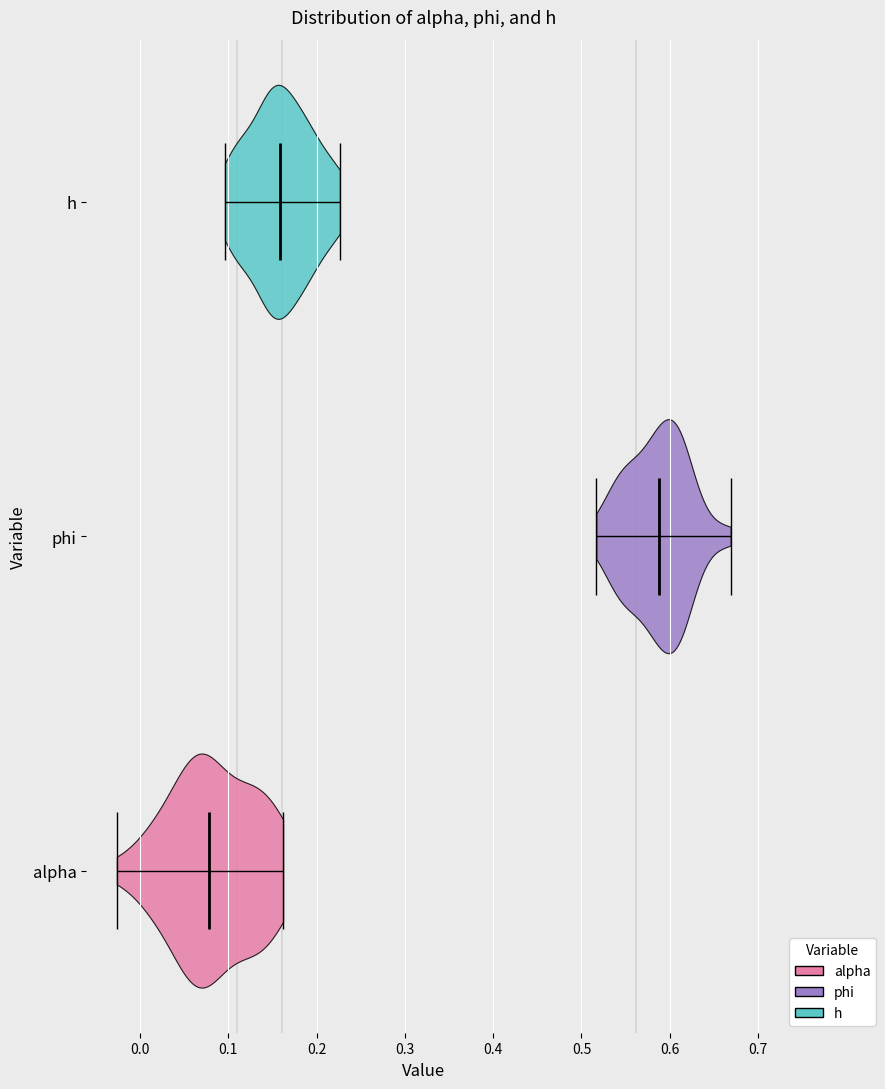

Reading bottom to top, read every violin against the x-axis: where its median line is, and the lowest and highest points it reaches. The values are not printed on the chart, so give them approximately, as read against the axis.

alpha: median line 0.08, lowest point -0.03, highest point 0.16
phi: median line 0.59, lowest point 0.52, highest point 0.67
h: median line 0.16, lowest point 0.10, highest point 0.23